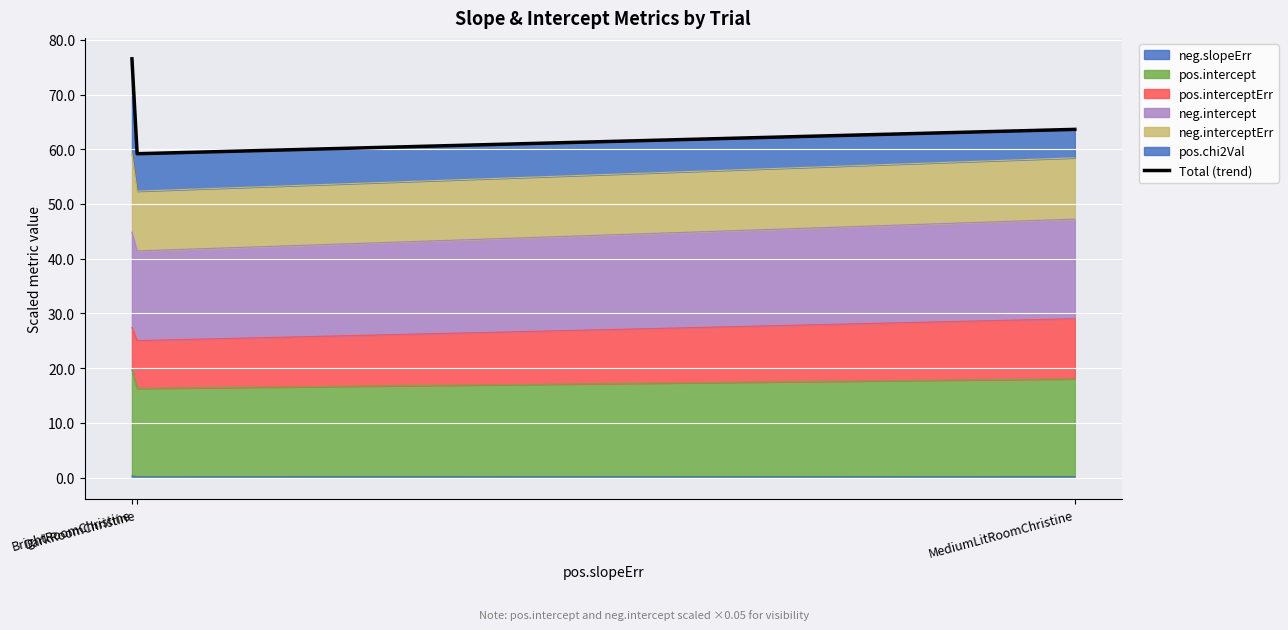

At which label does the data first exceed 63?

BrightRoomChristine